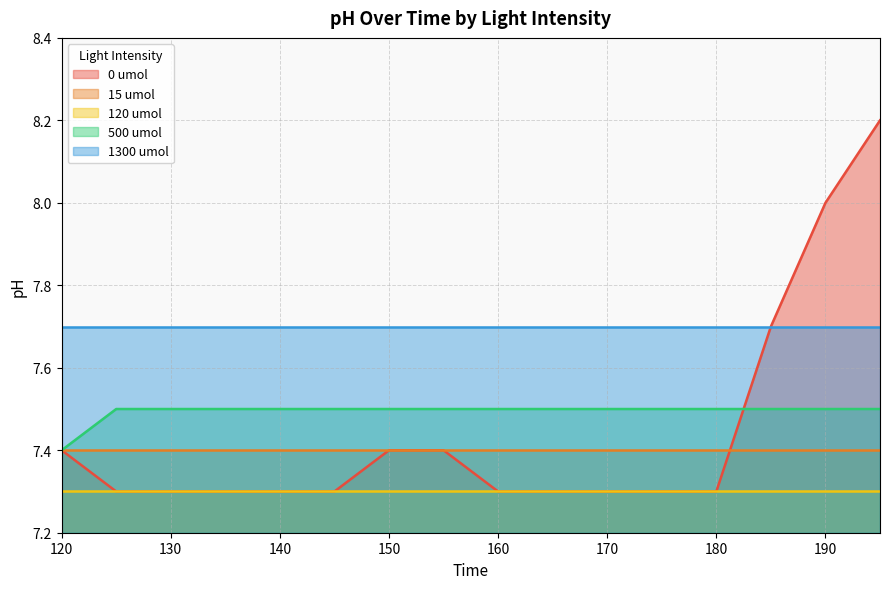

Does the chart display data point markers on the line(s)?

No